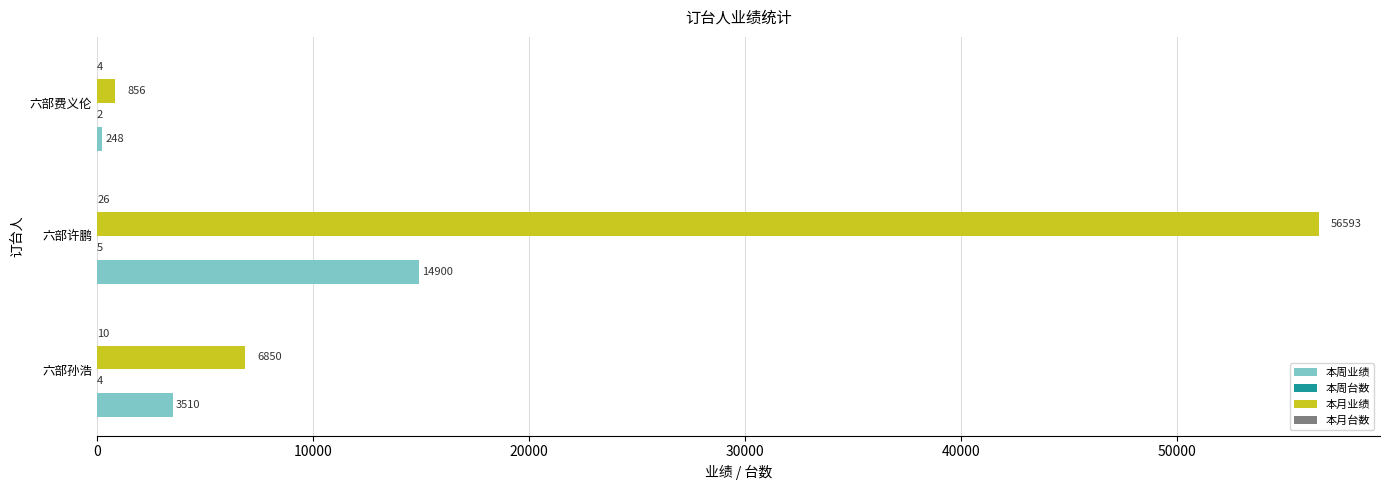

At which label is 本周业绩 closest to 7574?

六部孙浩